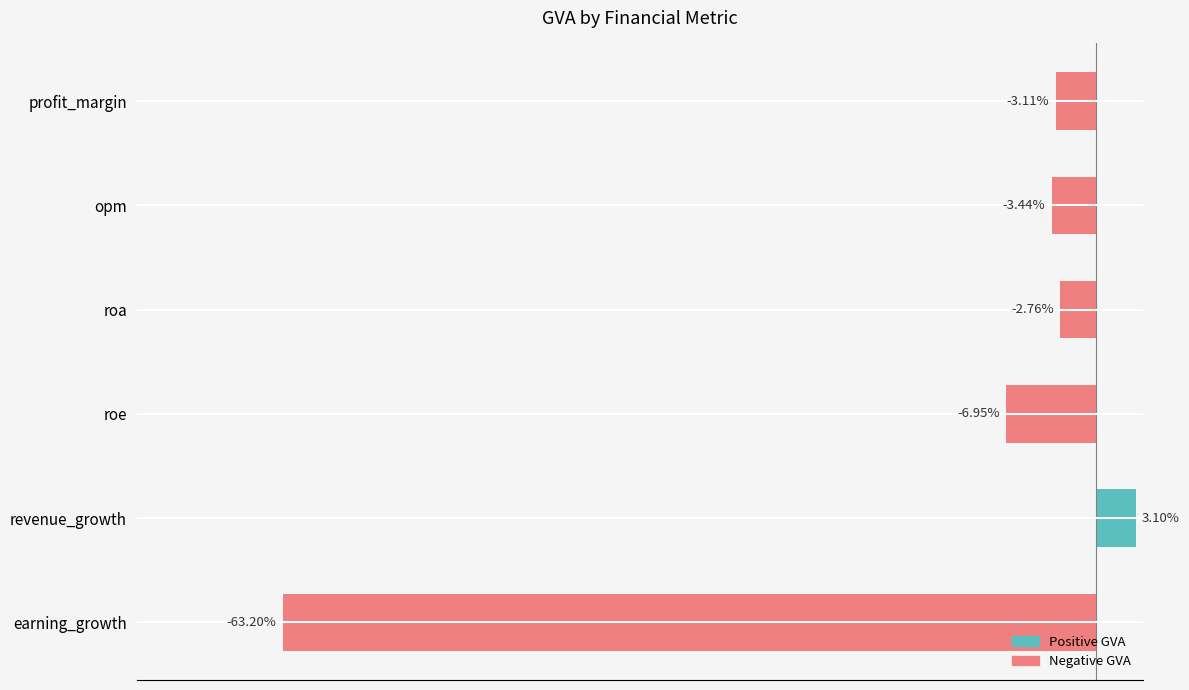

Are the bars horizontal?

Yes